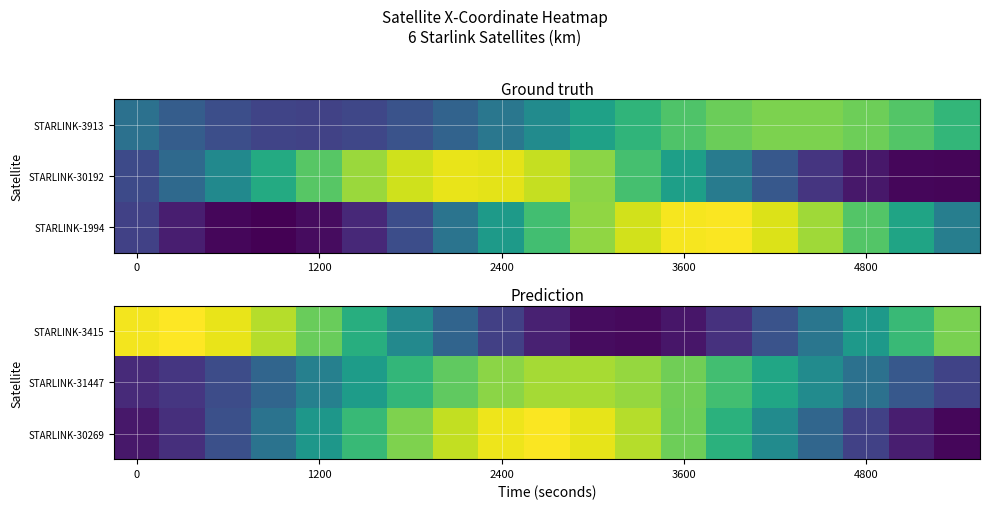

What is the spread (max minus min) of values at 1200?

4541.3